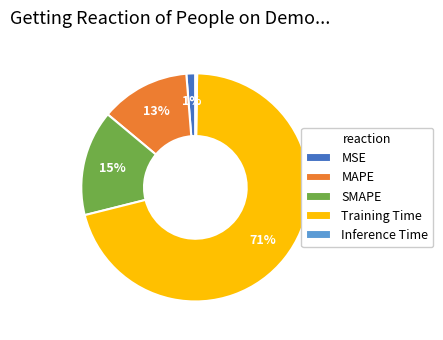

To the nearest percent, what is the average slice percentage?

20%